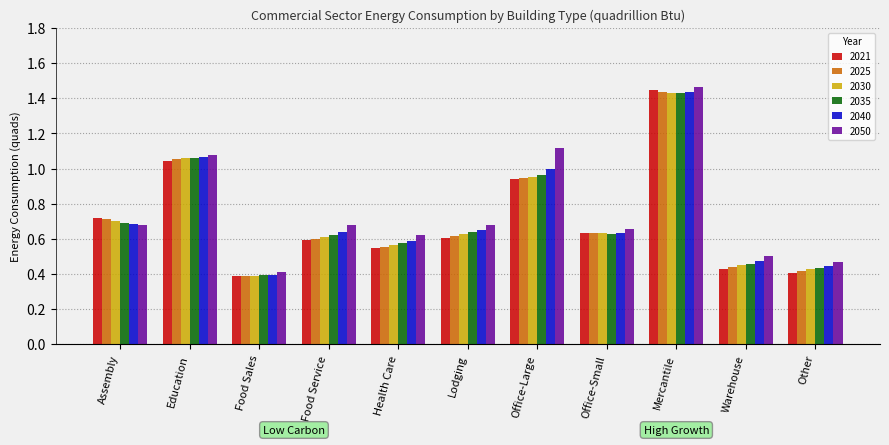

At which category is the sum across all series the highest?

Mercantile